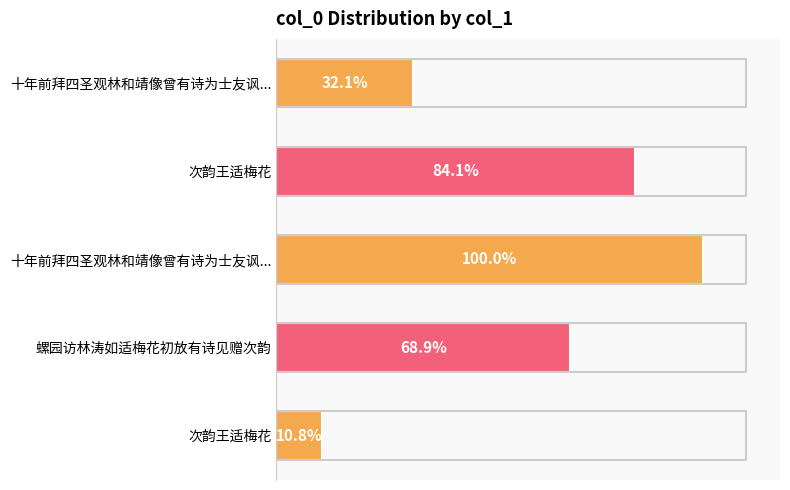

How many values are below 756859?

2